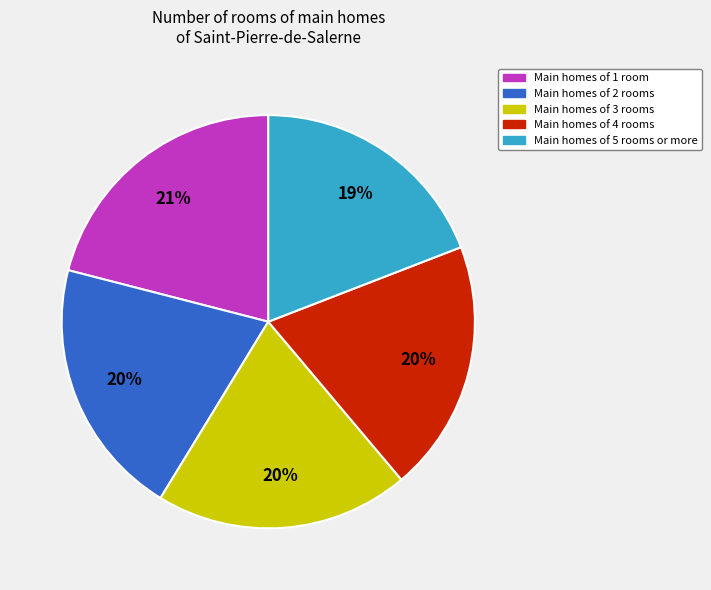

What is the largest slice in the pie chart?

Main homes of 1 room